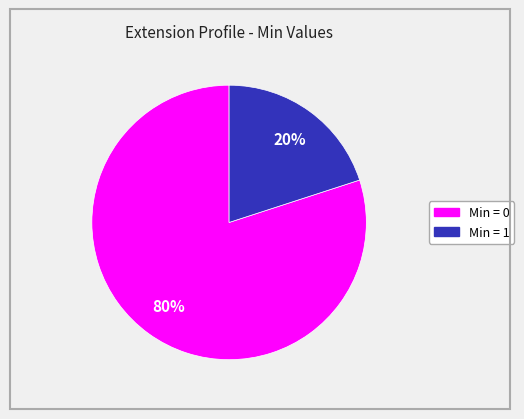

Does any single category account for the majority?

Yes